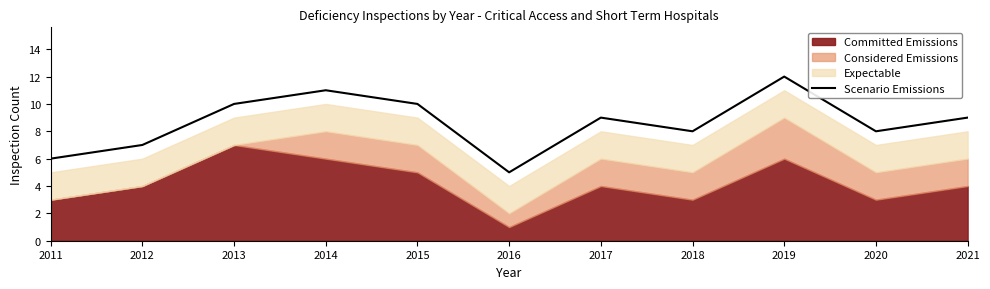

At which category does the data reach its first local peak?

2014